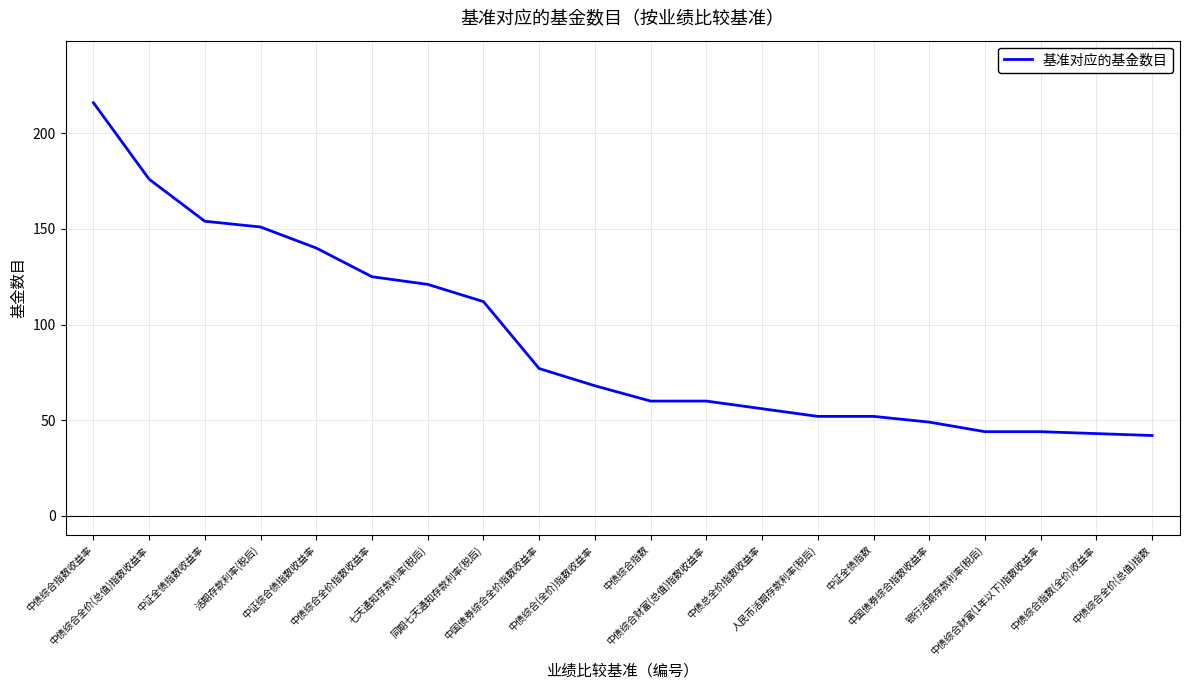

What is the difference between the maximum and minimum values?

174